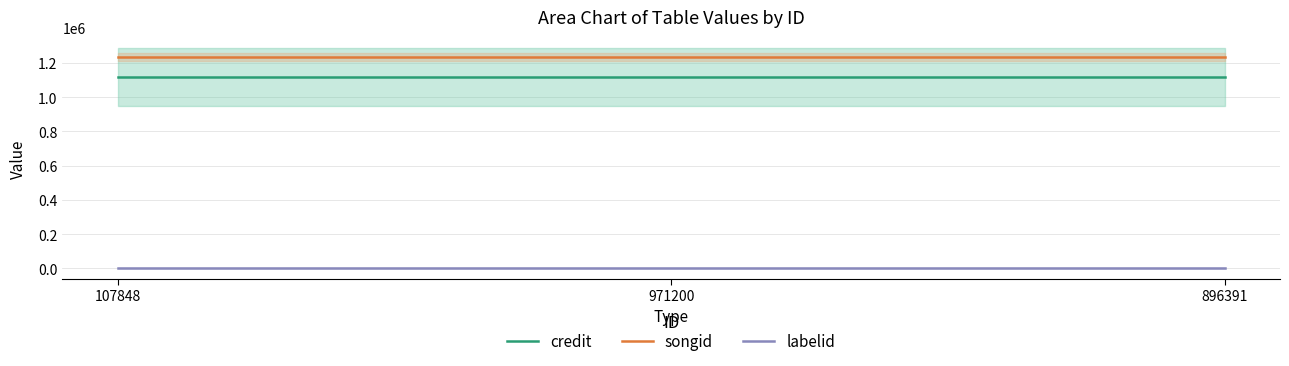

How many lines are shown in the chart?

3